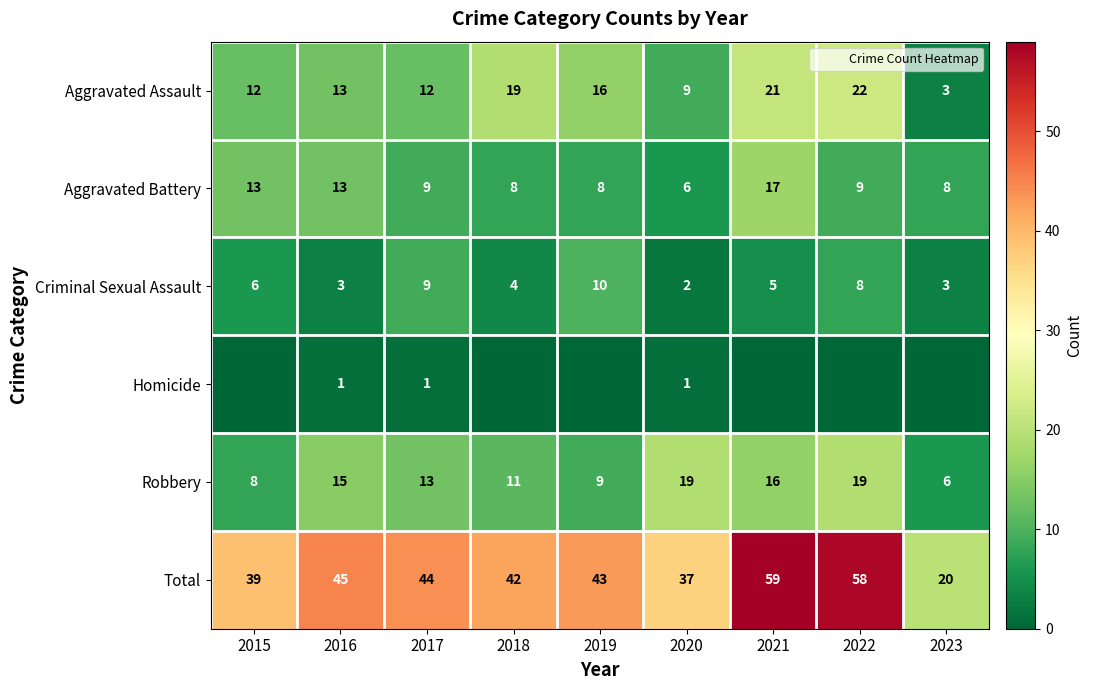

At how many categories does at least one series exceed 9?

9